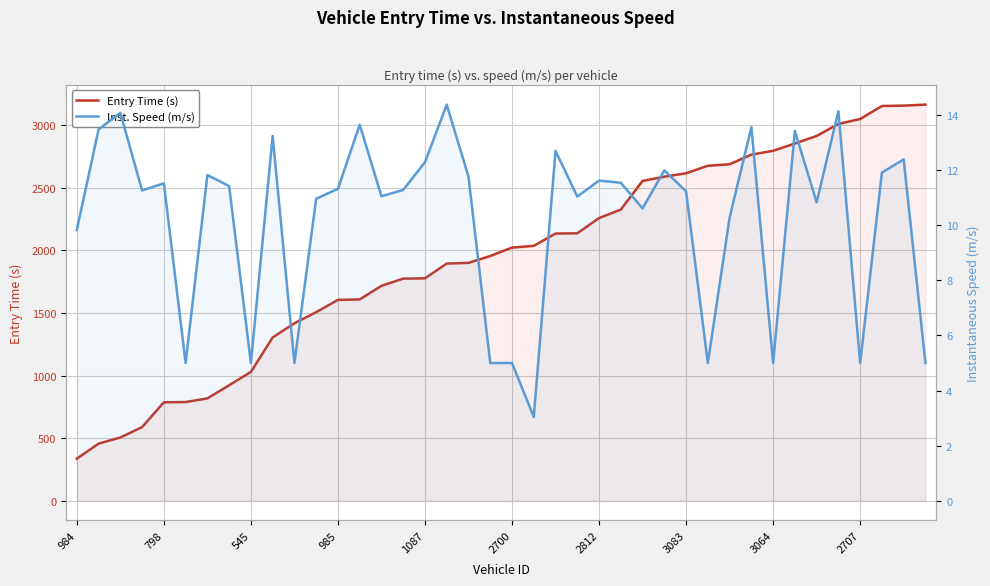

Reading left to right, what are all the values shown in this chart?

Entry Time (s): 335.0	455.4	504.5	587.7	785.9	788.0	816.9	922.7	1028.7	1304.5	1418.0	1506.7	1604.9	1608.3	1717.4	1774.8	1777.3	1895.3	1901.0	1955.6	2023.1	2036.8	2135.3	2137.2	2259.2	2326.8	2556.1	2589.9	2617.1	2677.4	2689.3	2766.3	2797.0	2855.3	2915.7	3011.9	3051.1	3155.3	3158.2	3166.2
Inst. Speed (m/s): 9.8	13.5	14.1	11.3	11.5	5.0	11.8	11.4	5.0	13.2	5.0	11.0	11.3	13.7	11.1	11.3	12.3	14.4	11.8	5.0	5.0	3.0	12.7	11.1	11.6	11.6	10.6	12.0	11.2	5.0	10.3	13.6	5.0	13.4	10.8	14.2	5.0	11.9	12.4	5.0